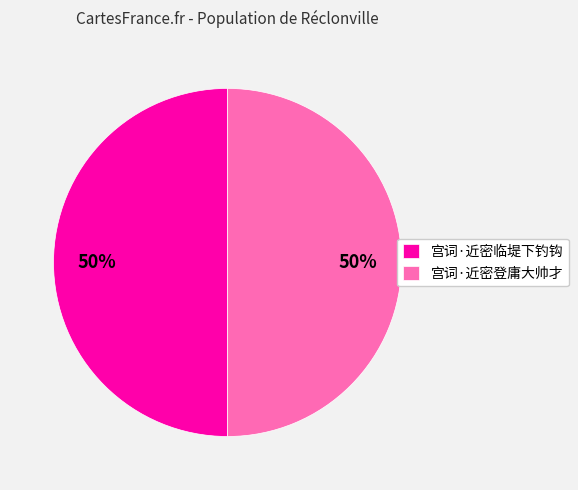

Approximately how many times larger is the value at 宫词·近密临堤下钓钩 compared to 宫词·近密登庸大帅才?

1.0